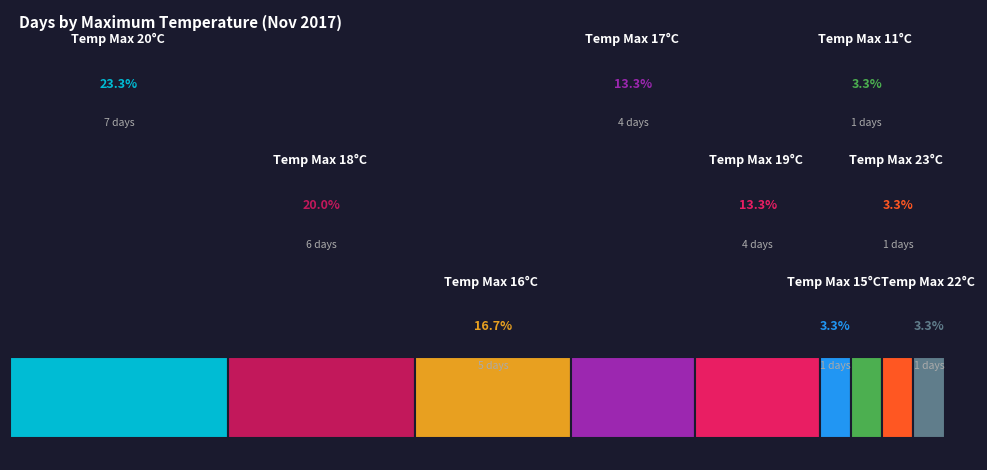

Is it true that 20 is 11% of the pie?

False